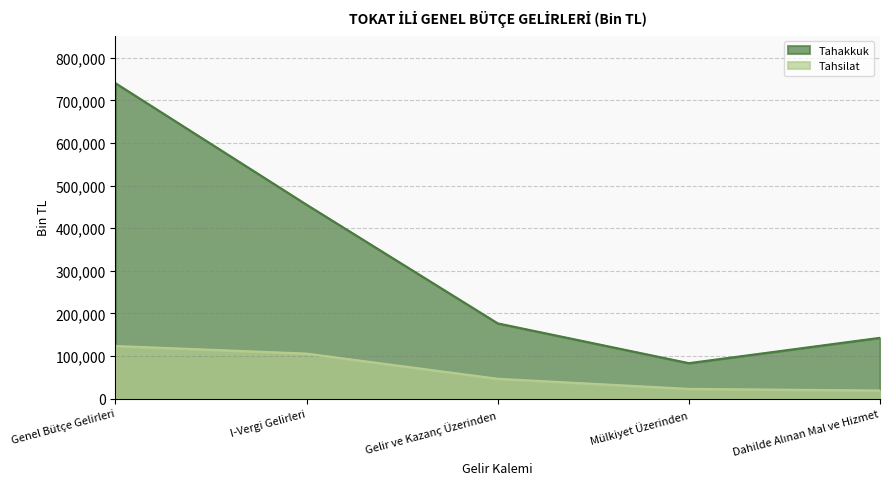

At which category is the sum across all series the highest?

Genel Bütçe Gelirleri